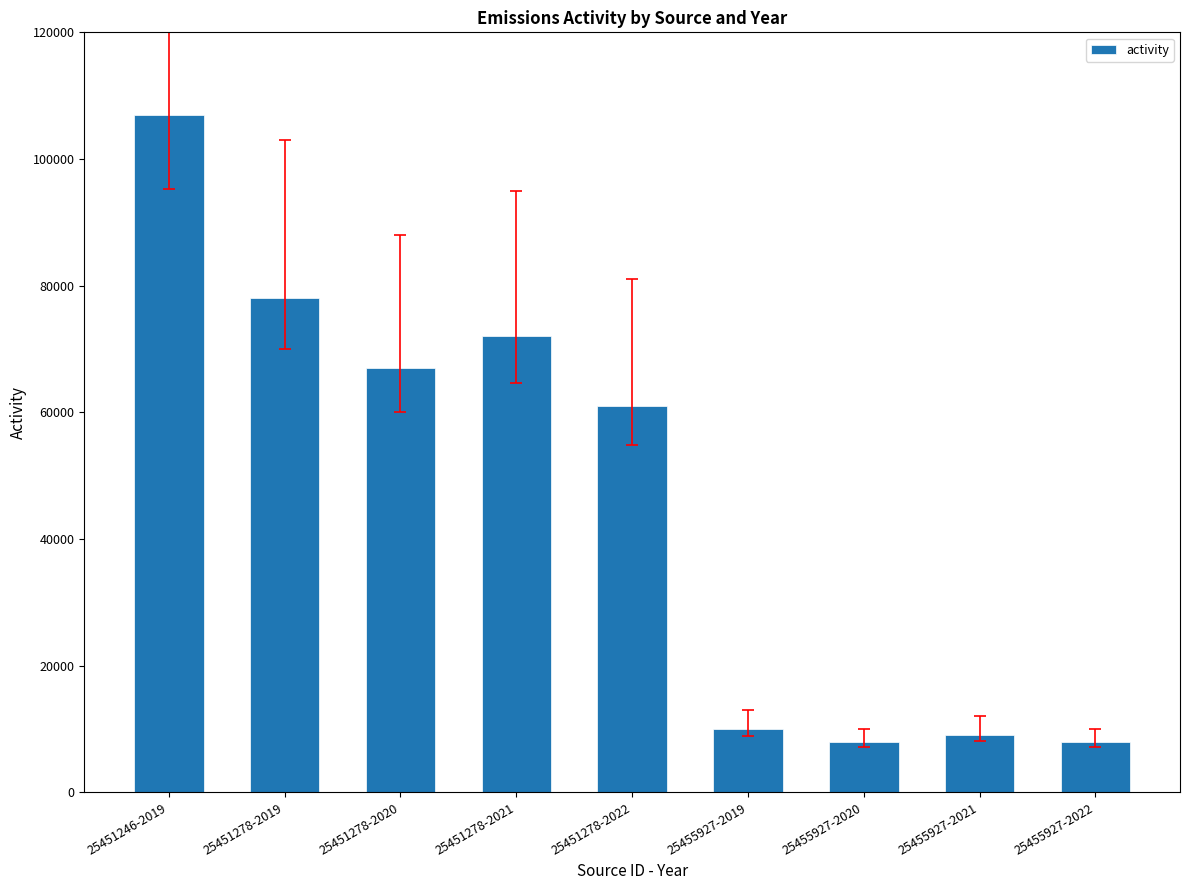

Reading left to right, extract all data points from this chart.

107000	78000	67000	72000	61000	10000	8000	9000	8000